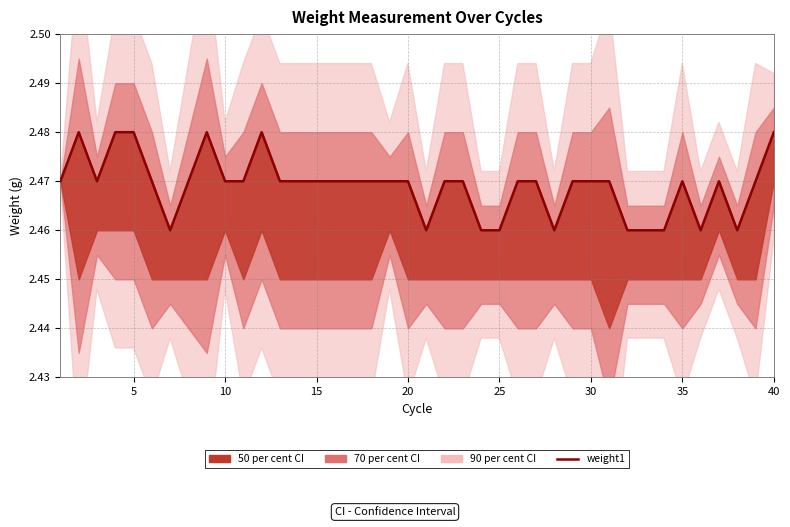

Which category has the lowest value across all series?

30